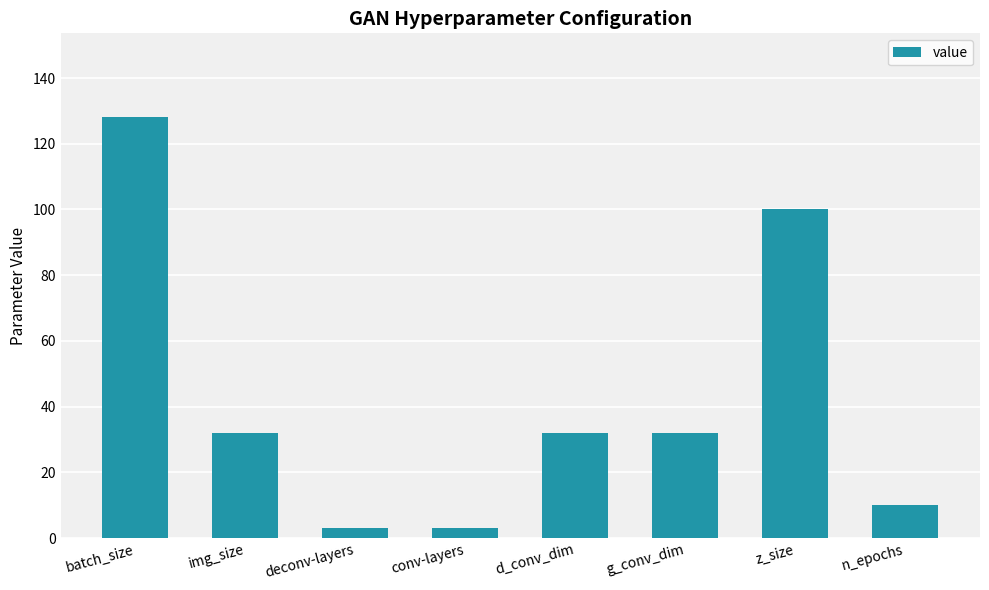

Reading left to right, what are all the values shown in this chart?

128	32	3	3	32	32	100	10